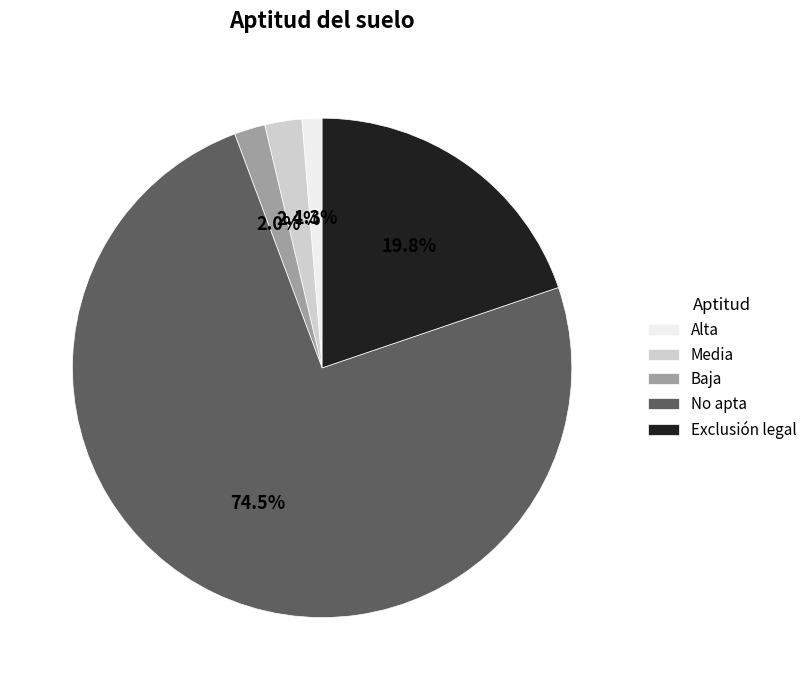

Is there a majority slice in this chart?

Yes